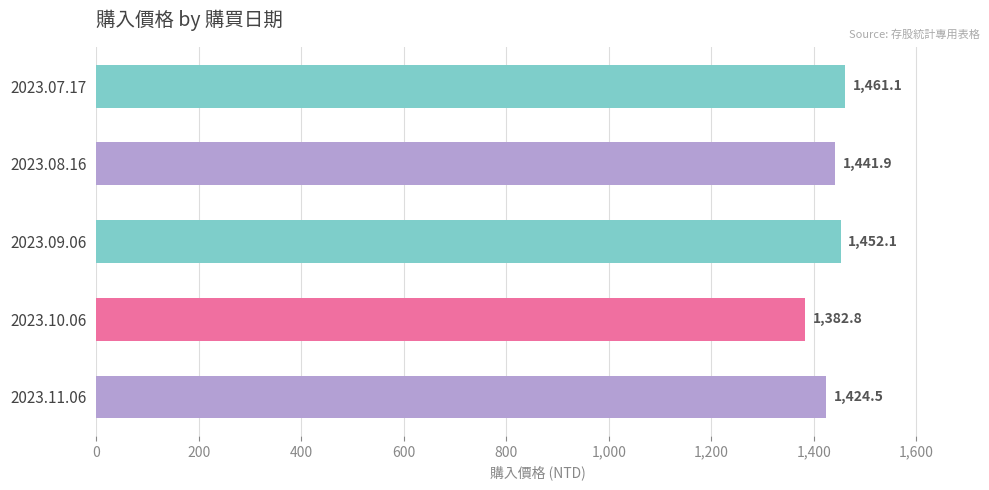

Reading bottom to top, extract all data points from this chart.

2023.11.06=1424.5	2023.10.06=1382.8	2023.09.06=1452.1	2023.08.16=1441.9	2023.07.17=1461.1